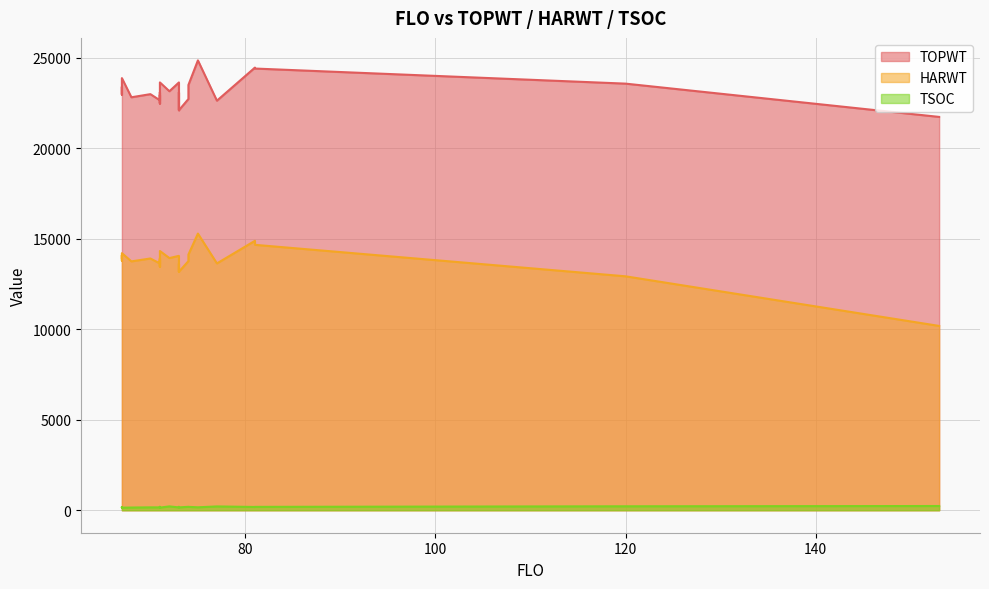

Read the TSOC value at 71.

169